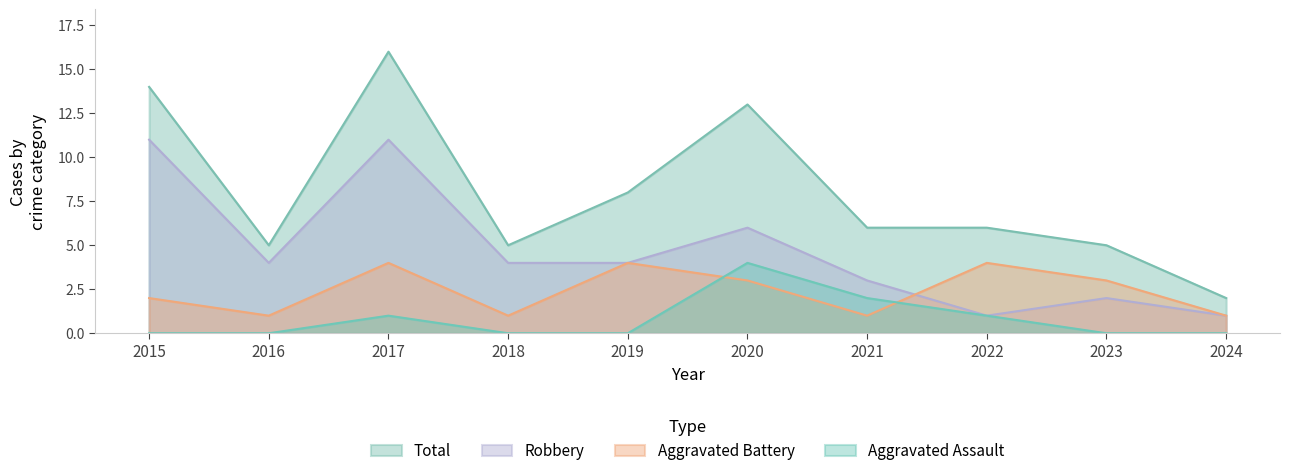

True or false: Robbery has a value of 4 at 2016.

True